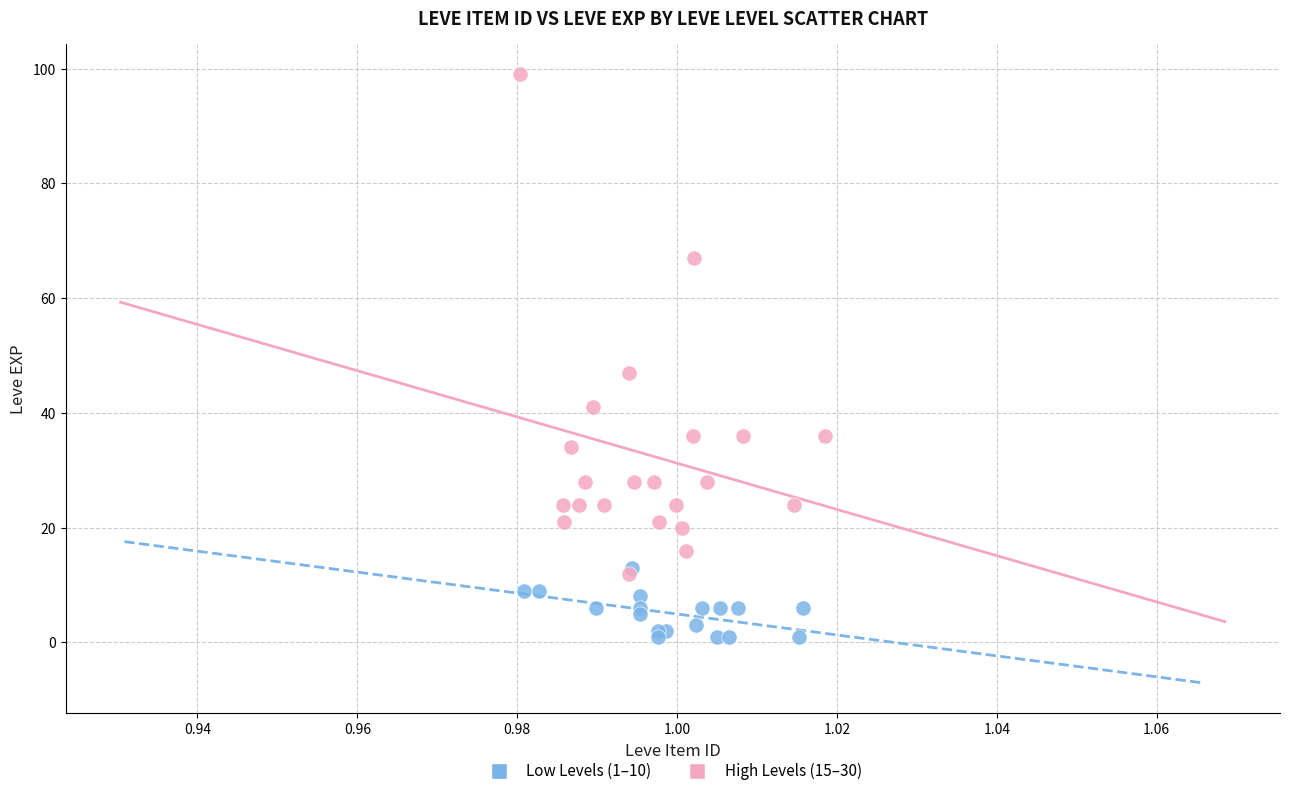

Which series contains the highest Y value?

High Levels (15–30)